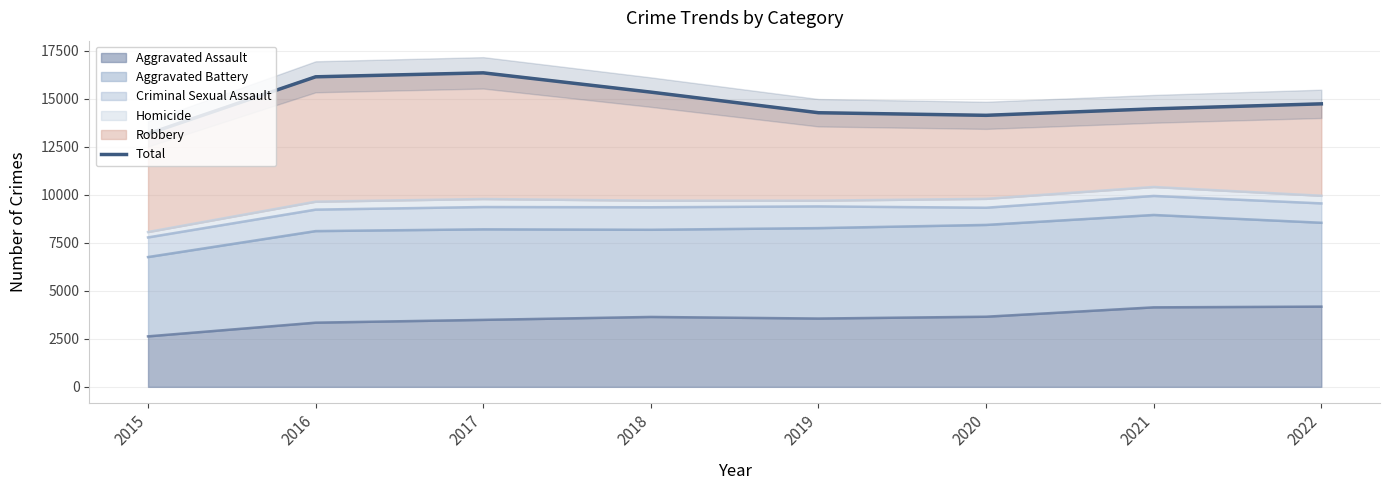

Which has a higher value, 2021 or 2019?

2021